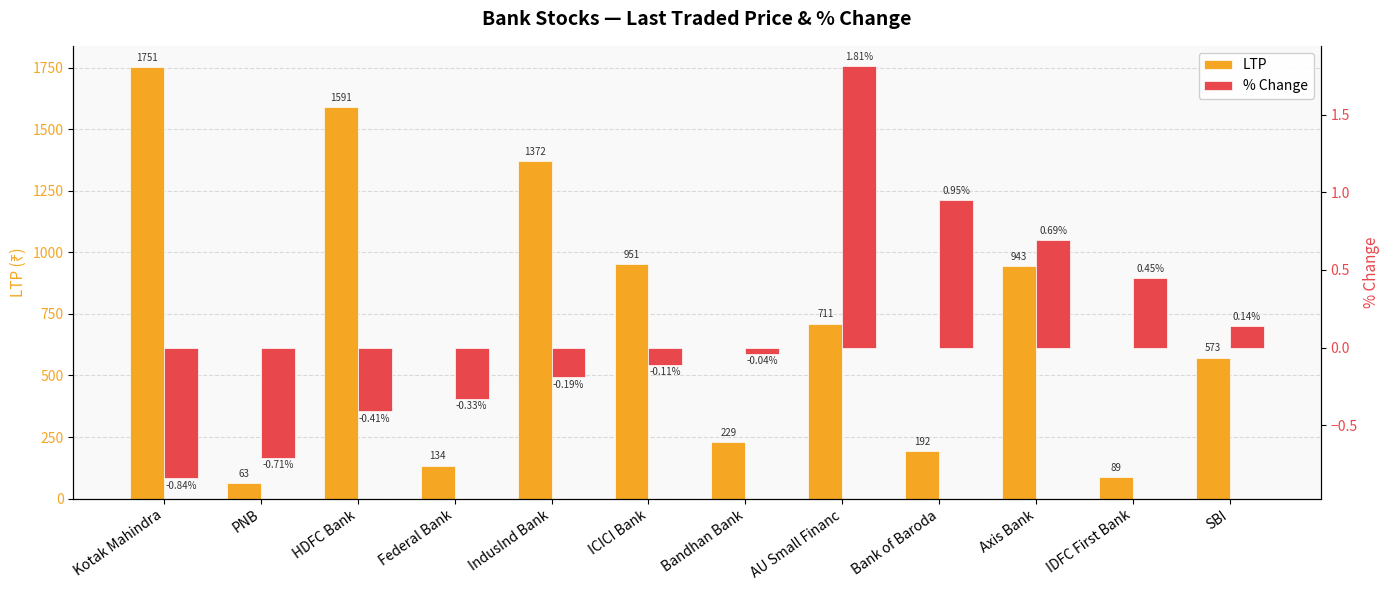

At which label does LTP first exceed 711?

Kotak Mahindra